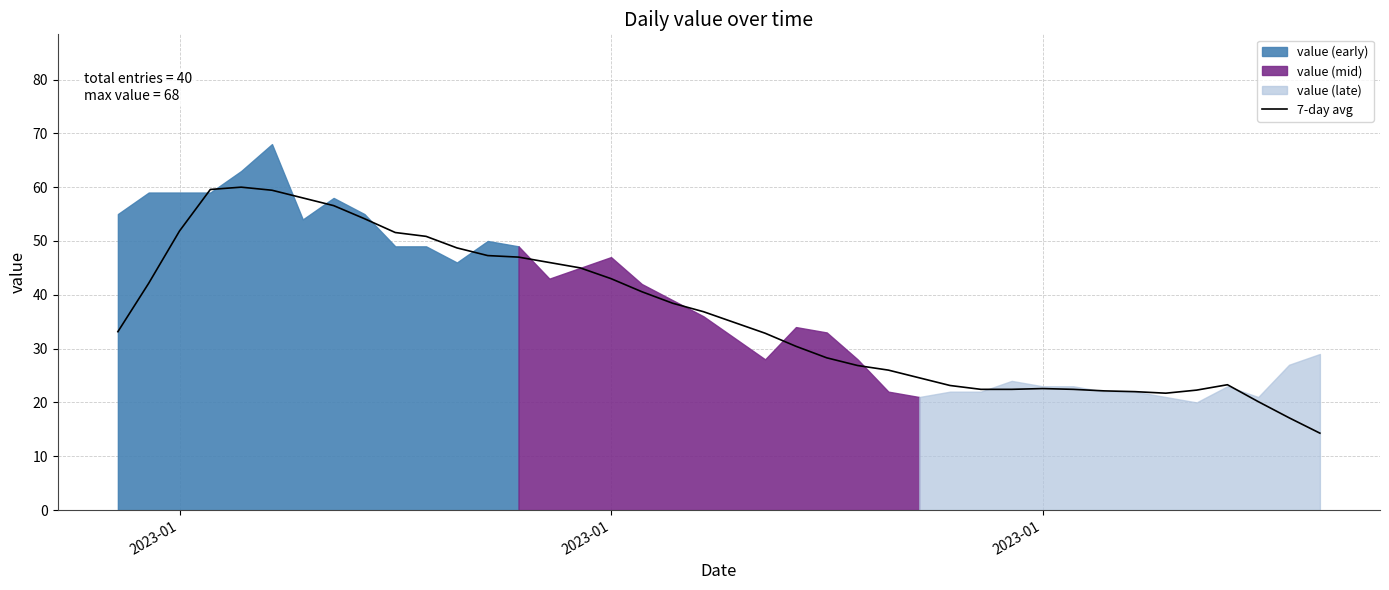

At which label does the data first exceed 34?

2023-01